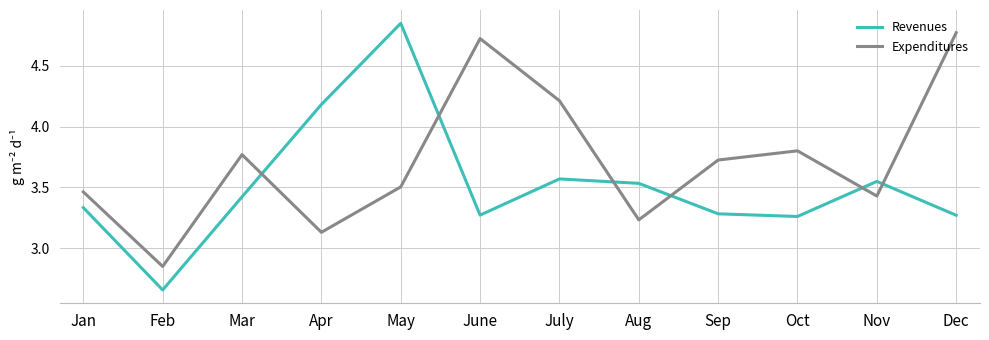

What position from the left is Sep?

9